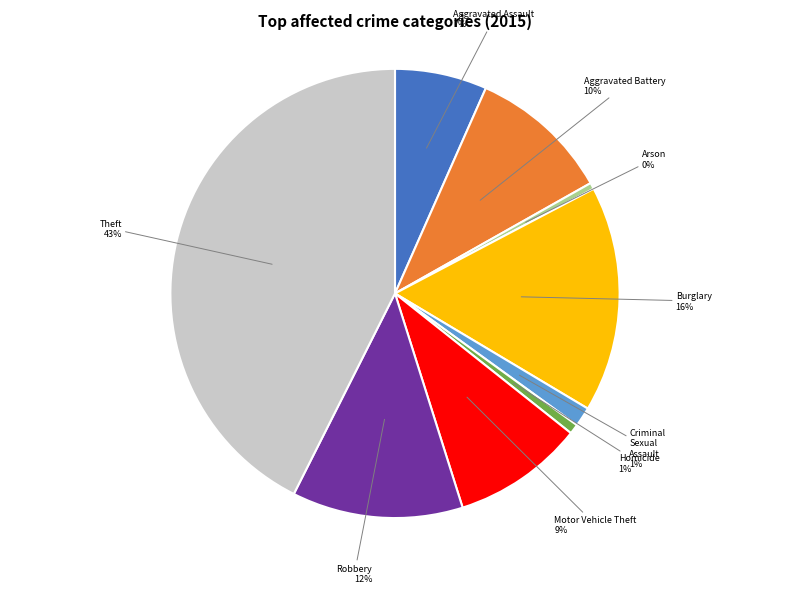

How many segments does this pie chart have?

9